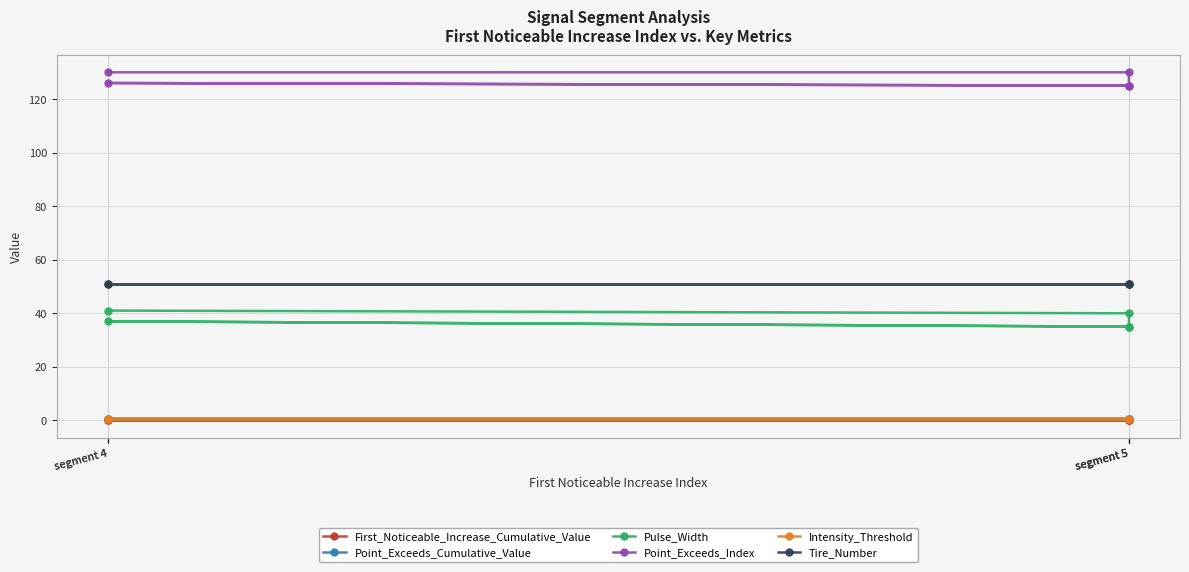

Which category has the highest value across all series?

segment 4